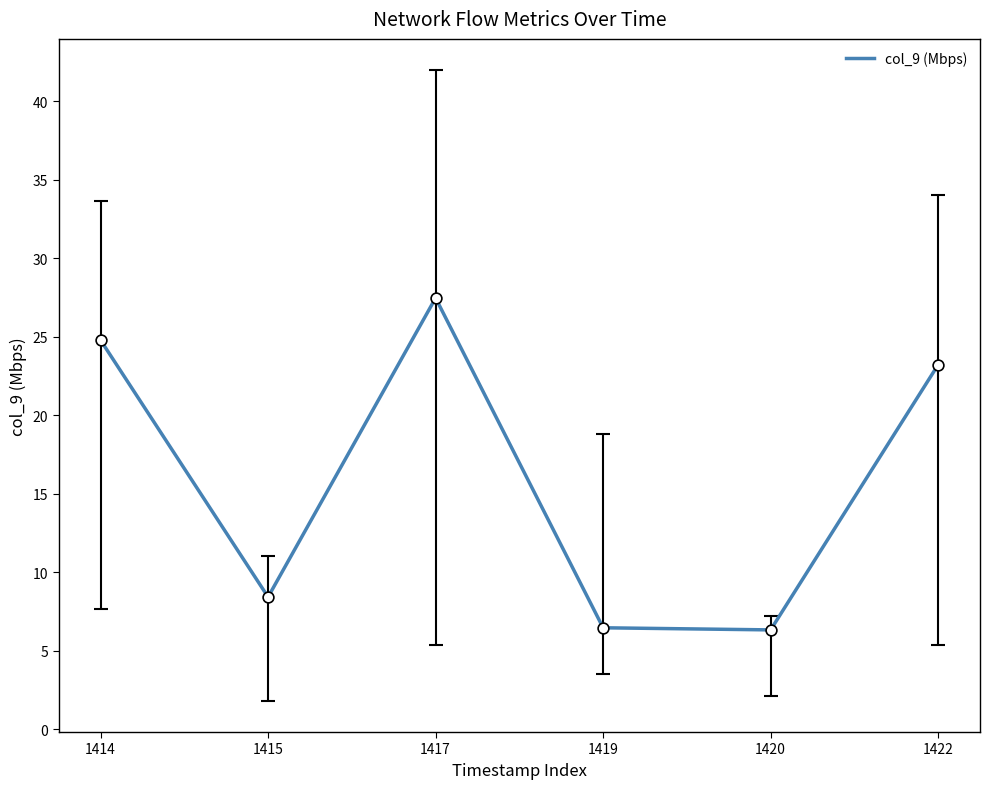

Approximately how many times larger is the value at 1422 compared to 1419?

3.6